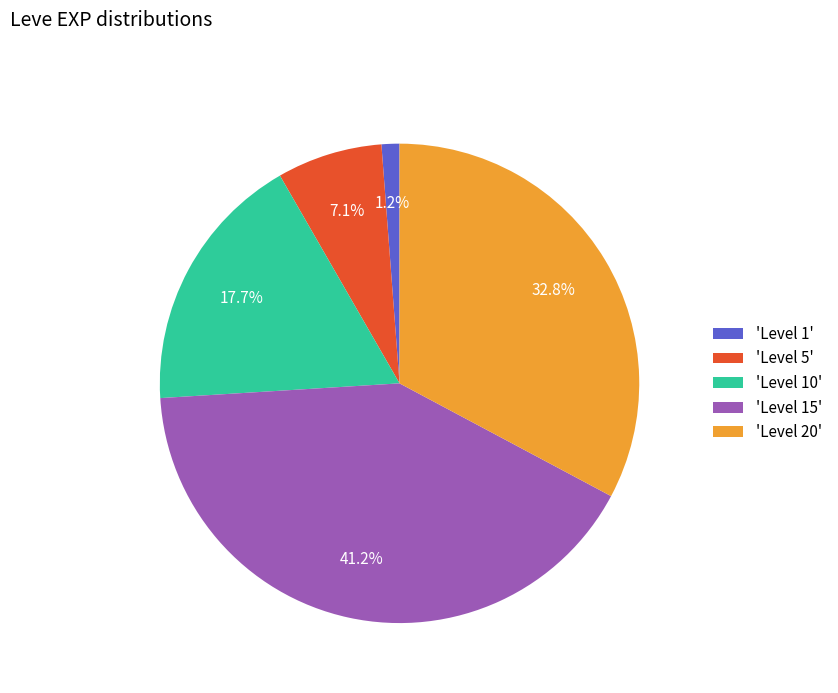

To the nearest percent, what is the average slice percentage?

20%